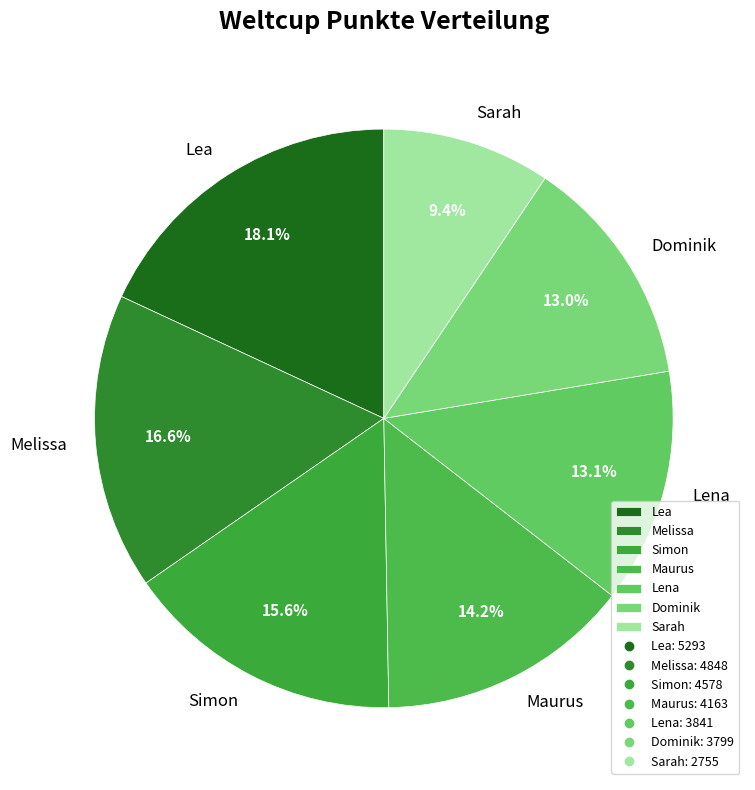

What is the largest slice in the pie chart?

Lea